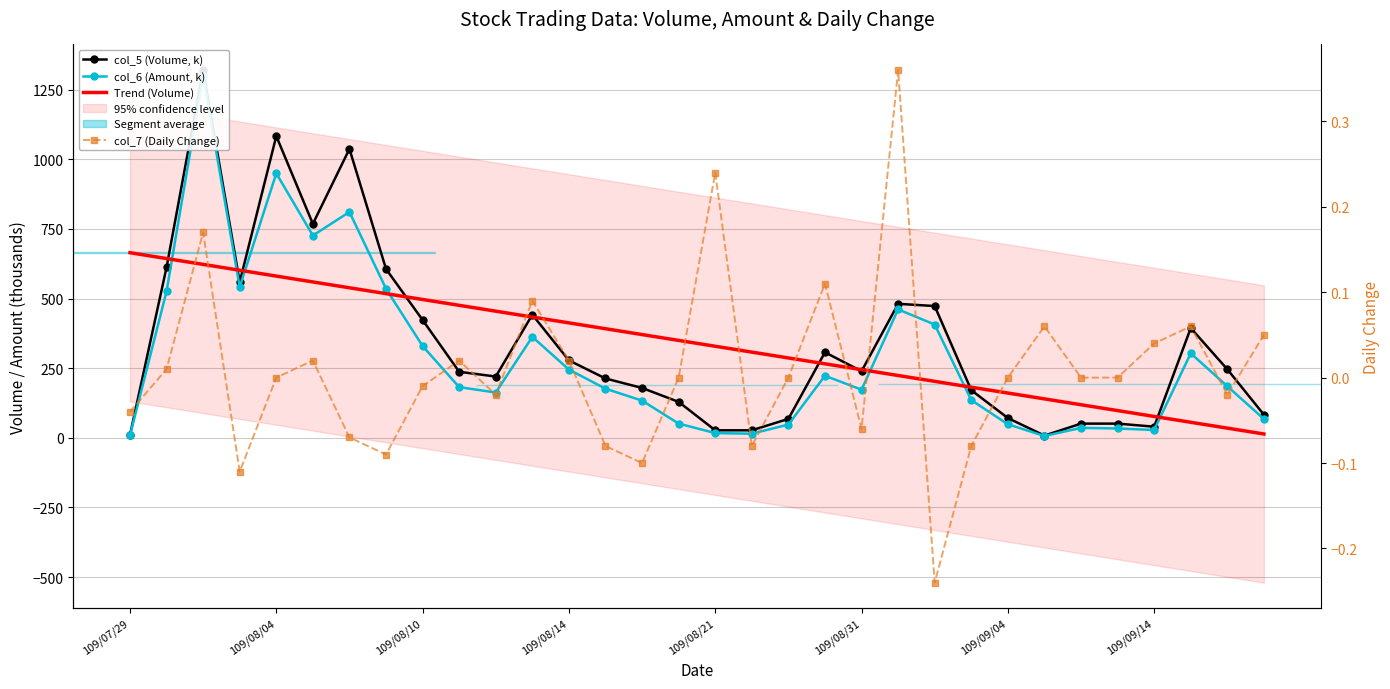

What position from the right is 25?

7